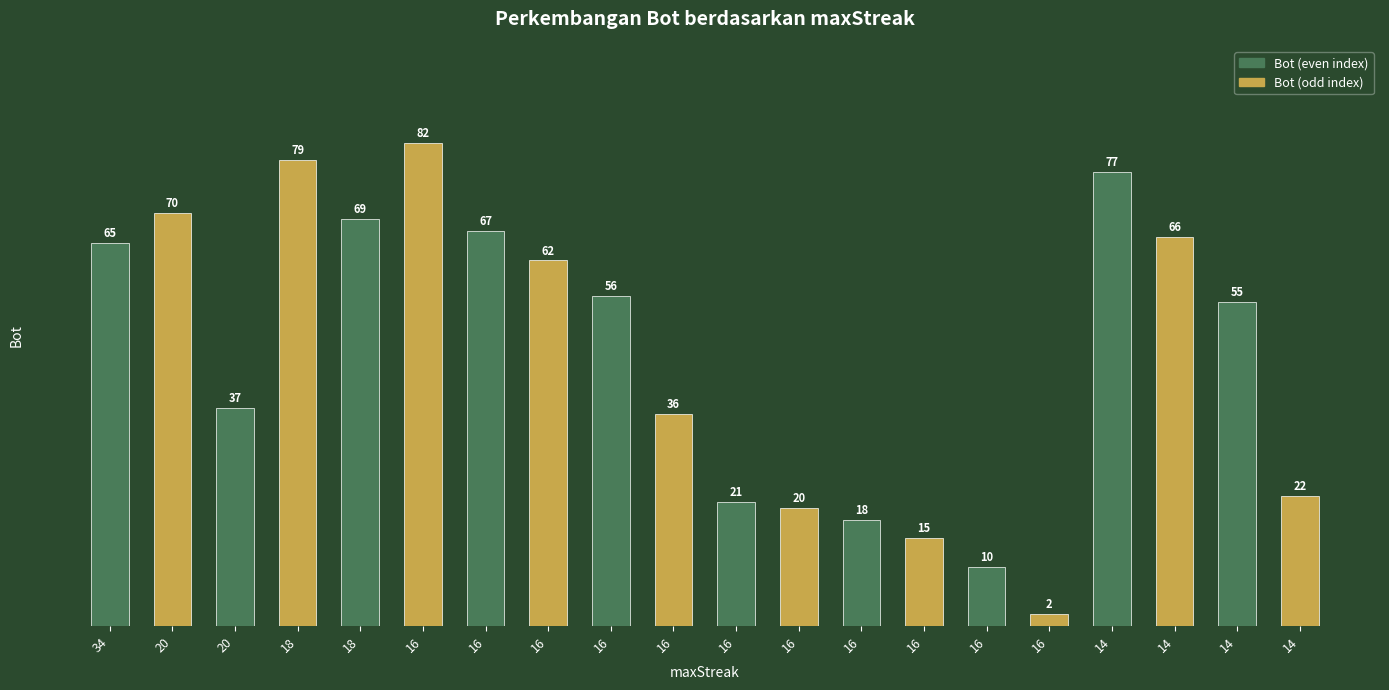

Are the bars horizontal?

No